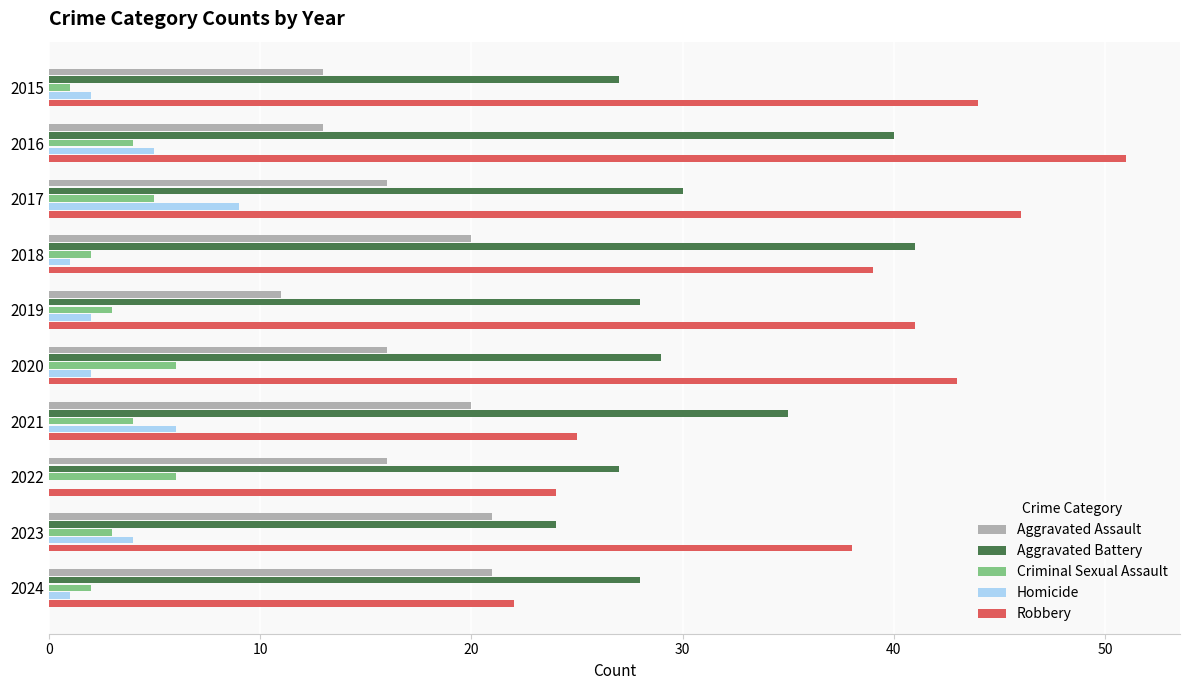

Is the value of Aggravated Battery at 2022 greater than the value of Criminal Sexual Assault at 2022?

Yes